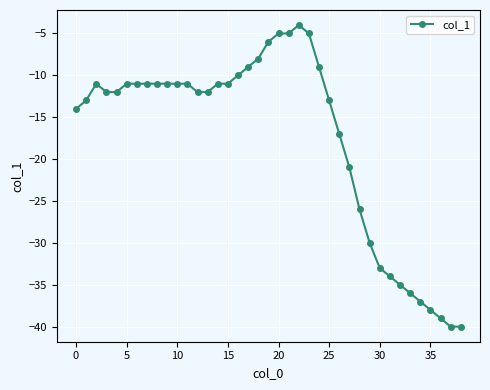

What is the greatest value displayed?

-4